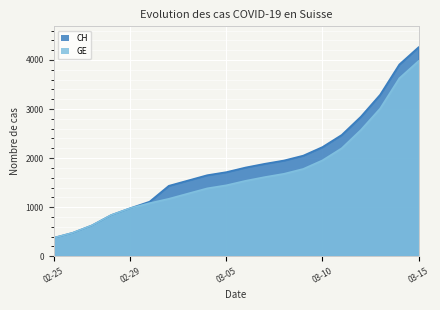

What is the greatest value displayed?

4259